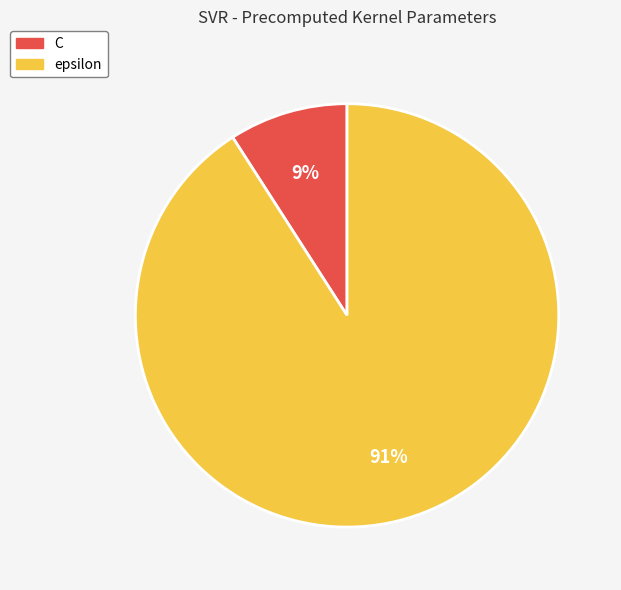

Rank the categories by value from highest to lowest.

epsilon, C